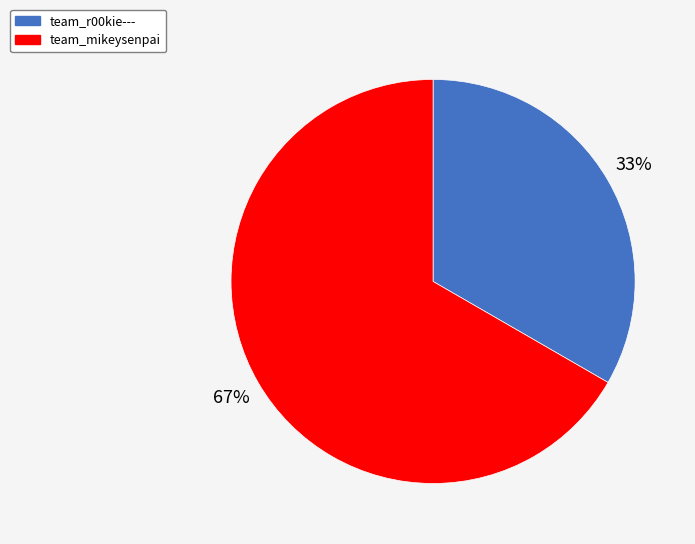

How many slices are in this pie chart?

2